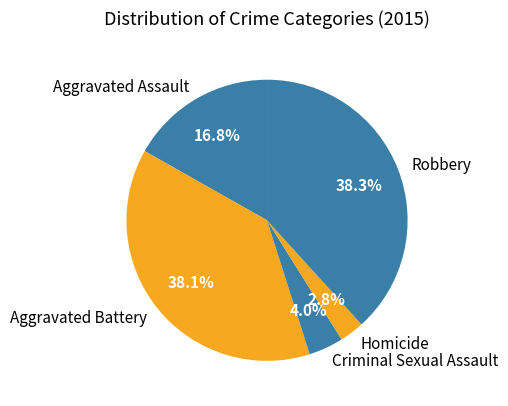

Between Criminal Sexual Assault and Aggravated Assault, which is larger?

Aggravated Assault